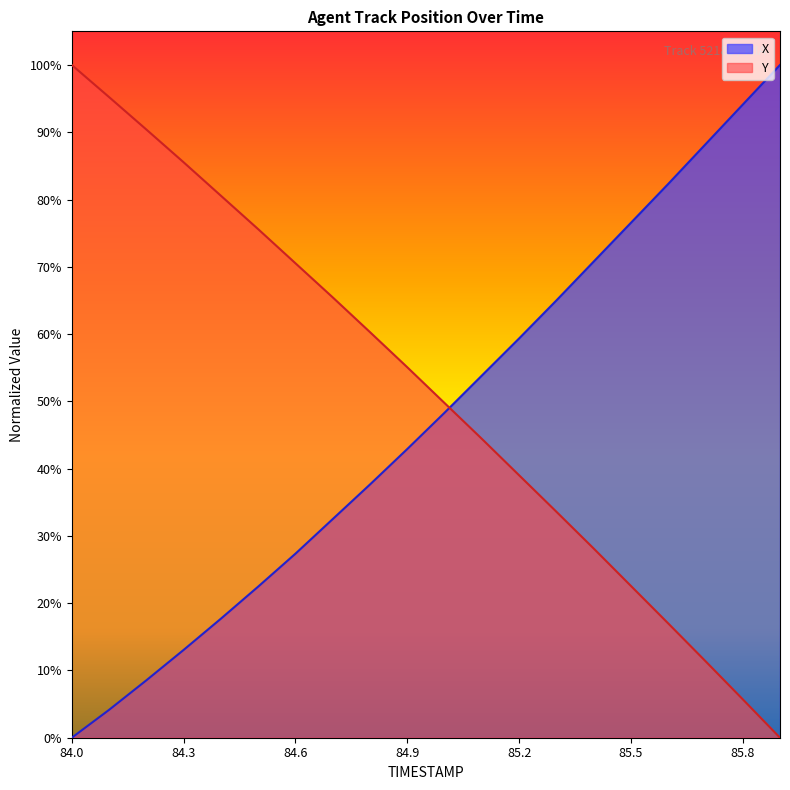

At 84.9, list the series in order from largest to smallest.

Y, X